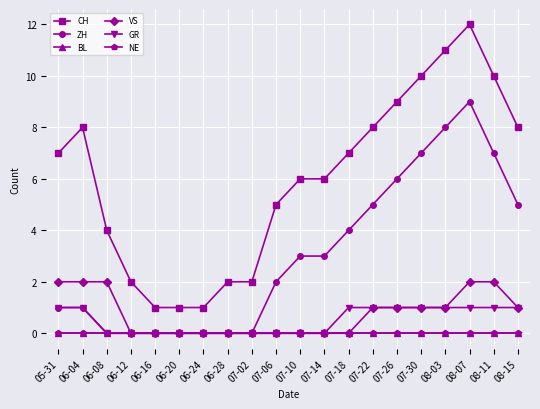

True or false: ZH and CH cross at least once.

False